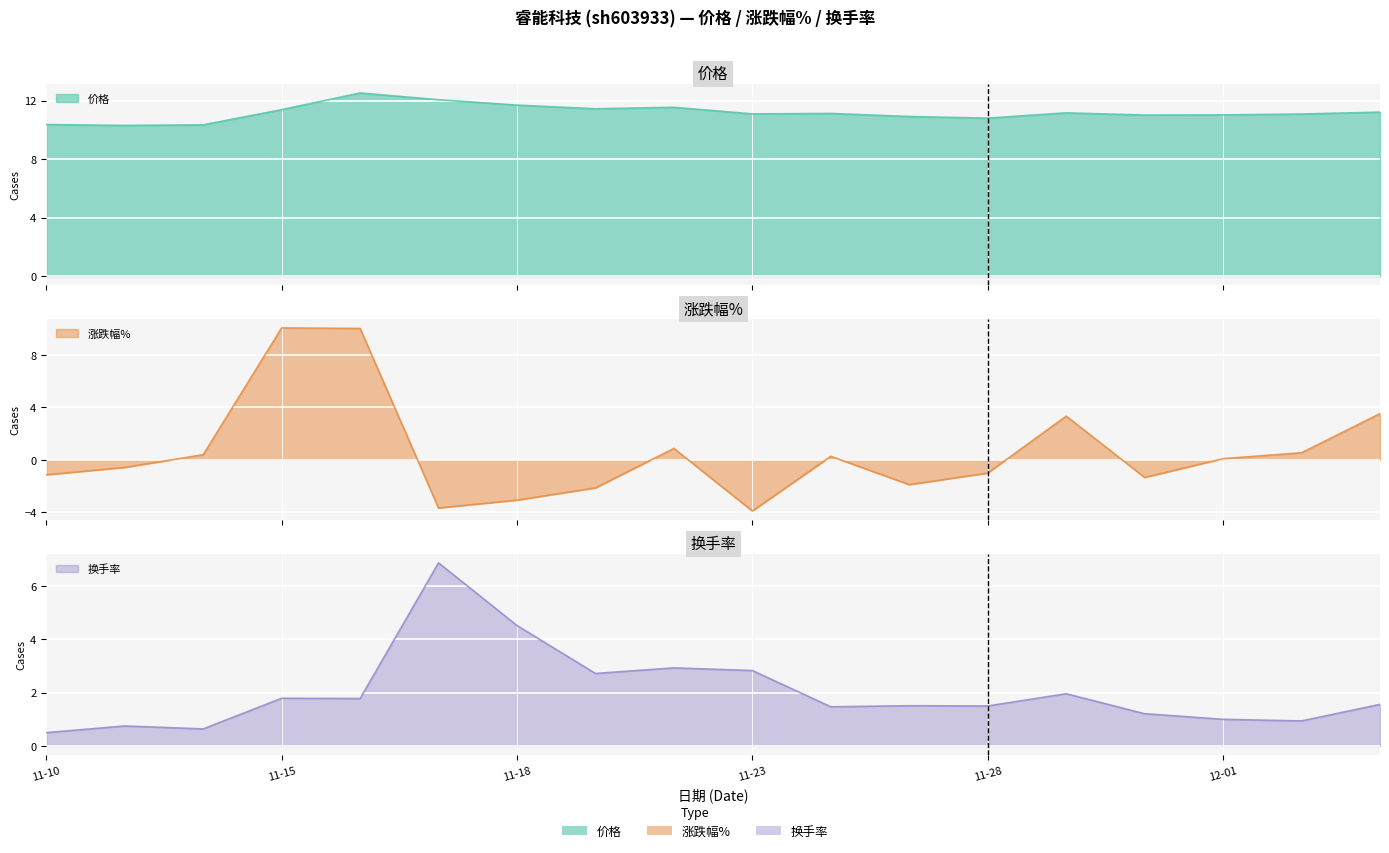

True or false: 换手率 and 价格 intersect in this chart.

False